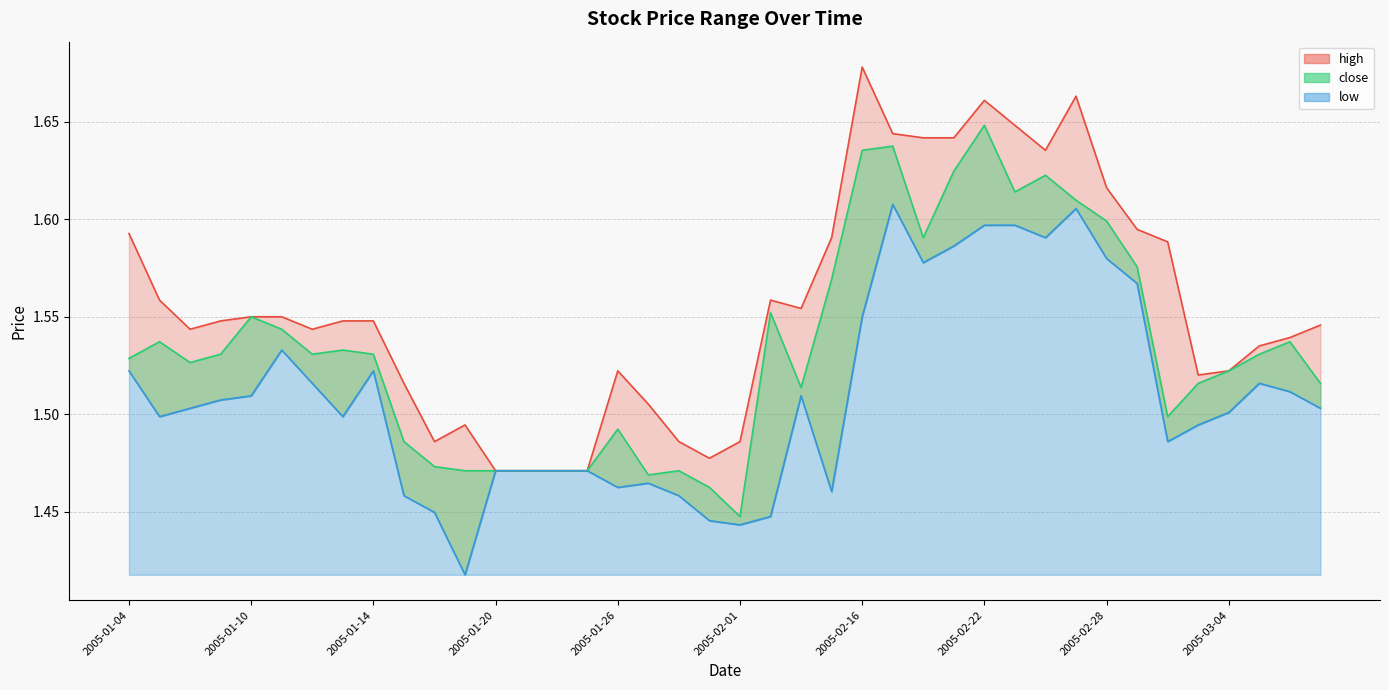

The close series shows 0.4 at 2005-02-02. True or false?

False